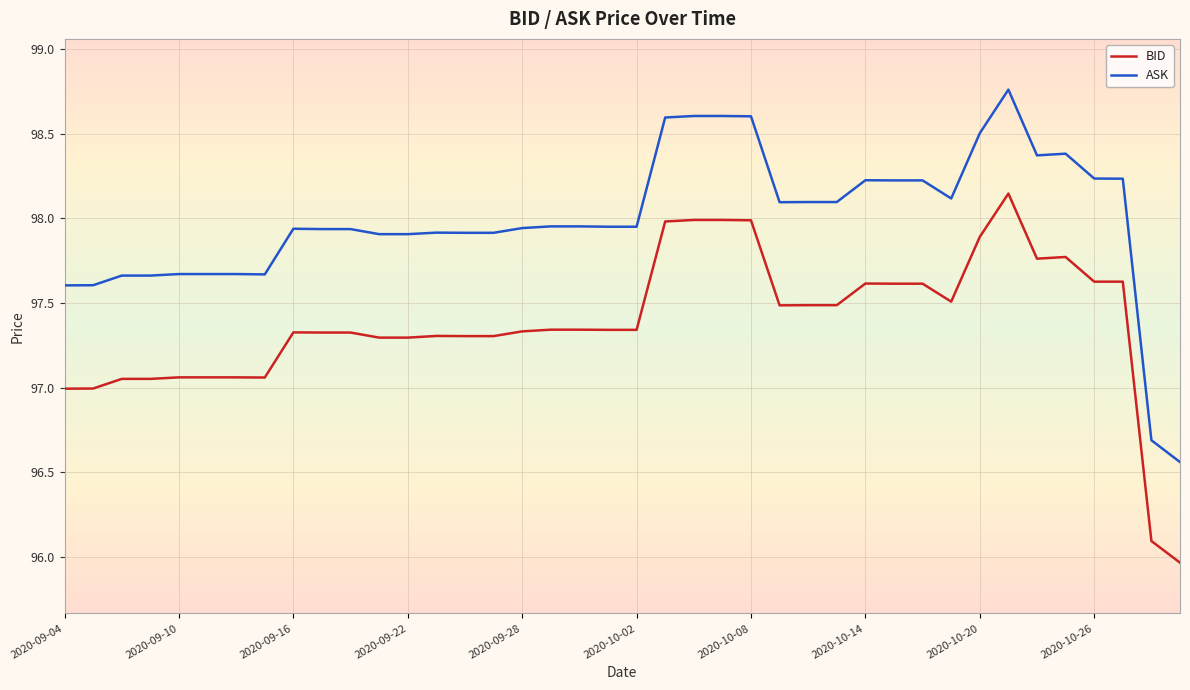

True or false: ASK and BID intersect in this chart.

False